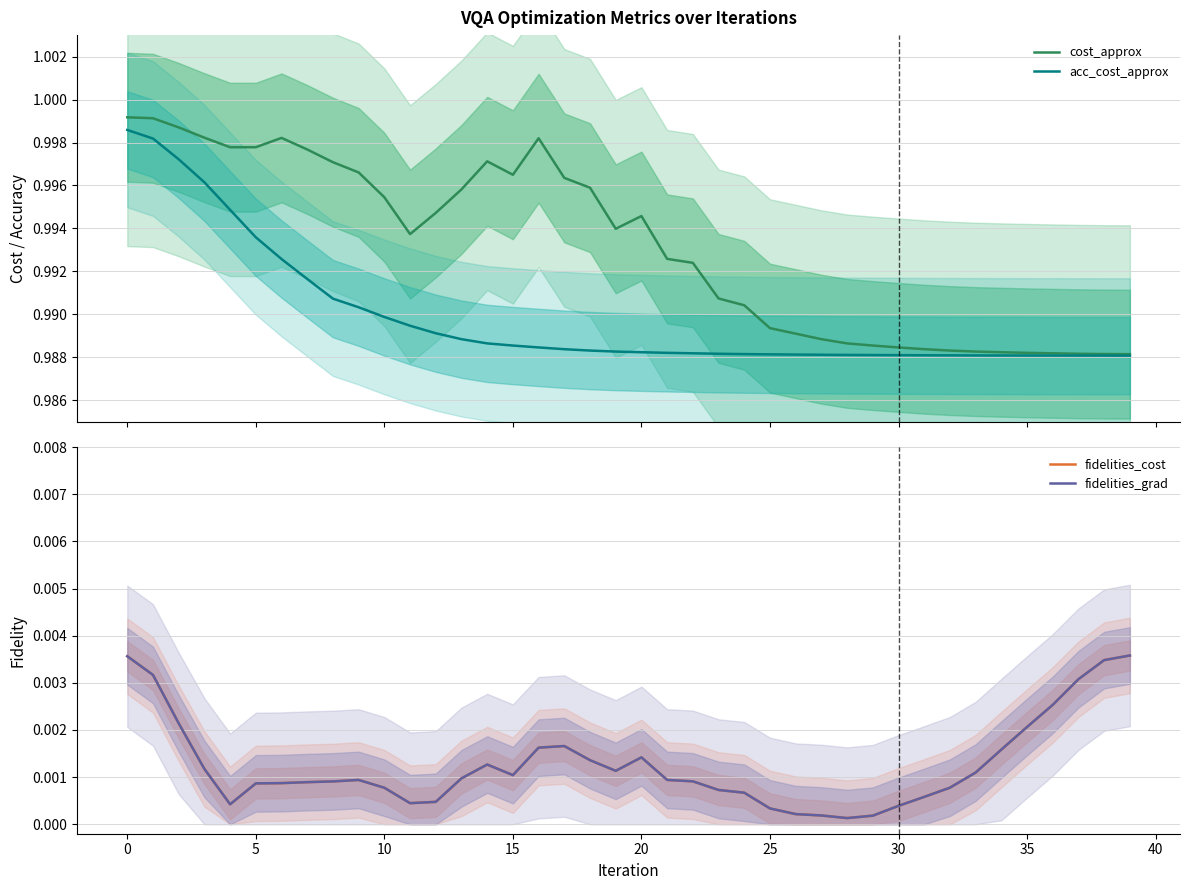

How many categories are shown in the chart?

40